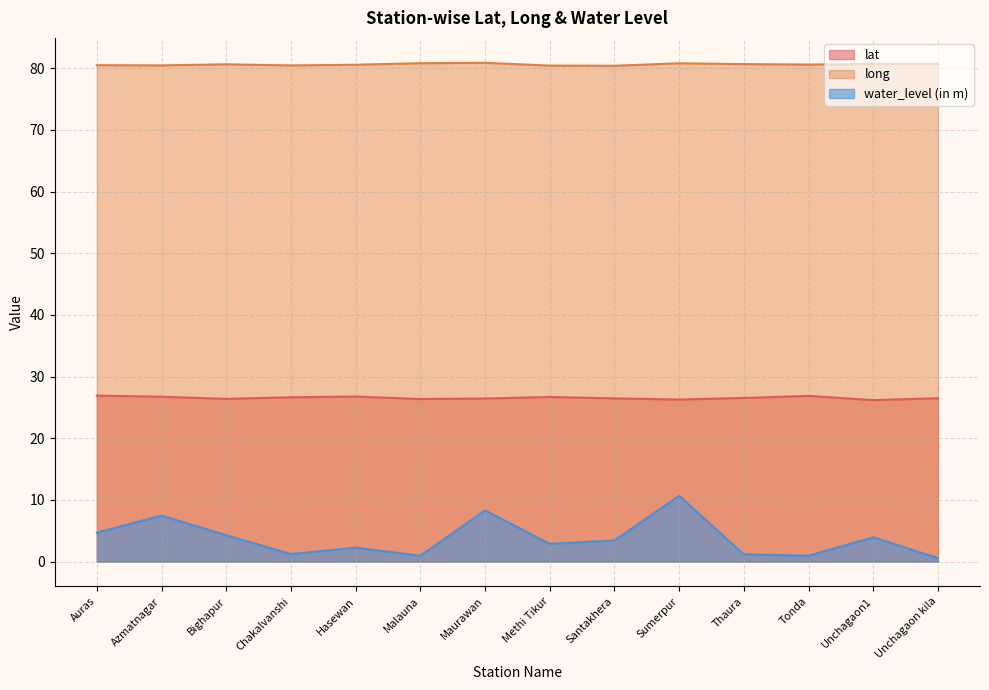

Does the chart have visible grid lines?

Yes